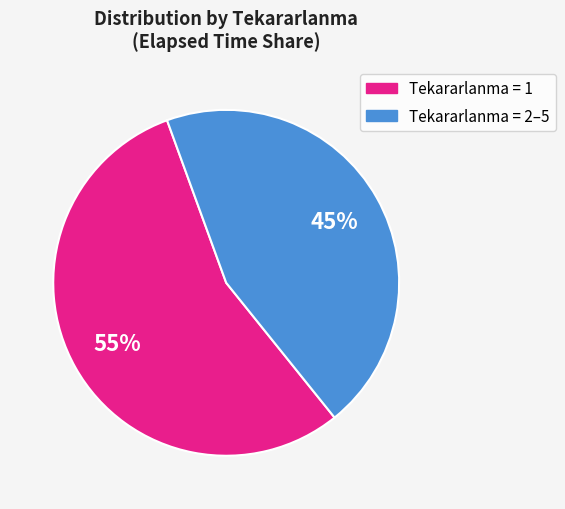

How many slices are in this pie chart?

2